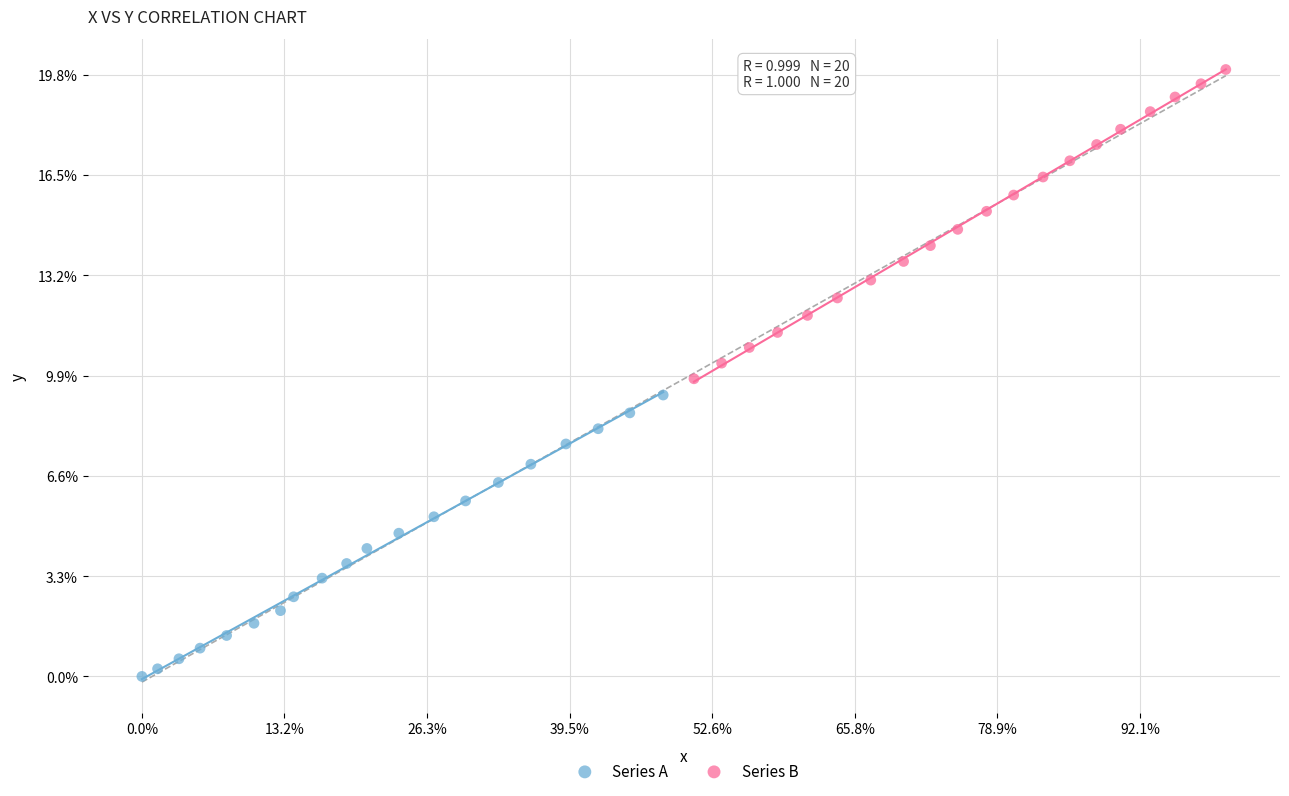

Which series has the largest Y range (max minus min)?

Series B